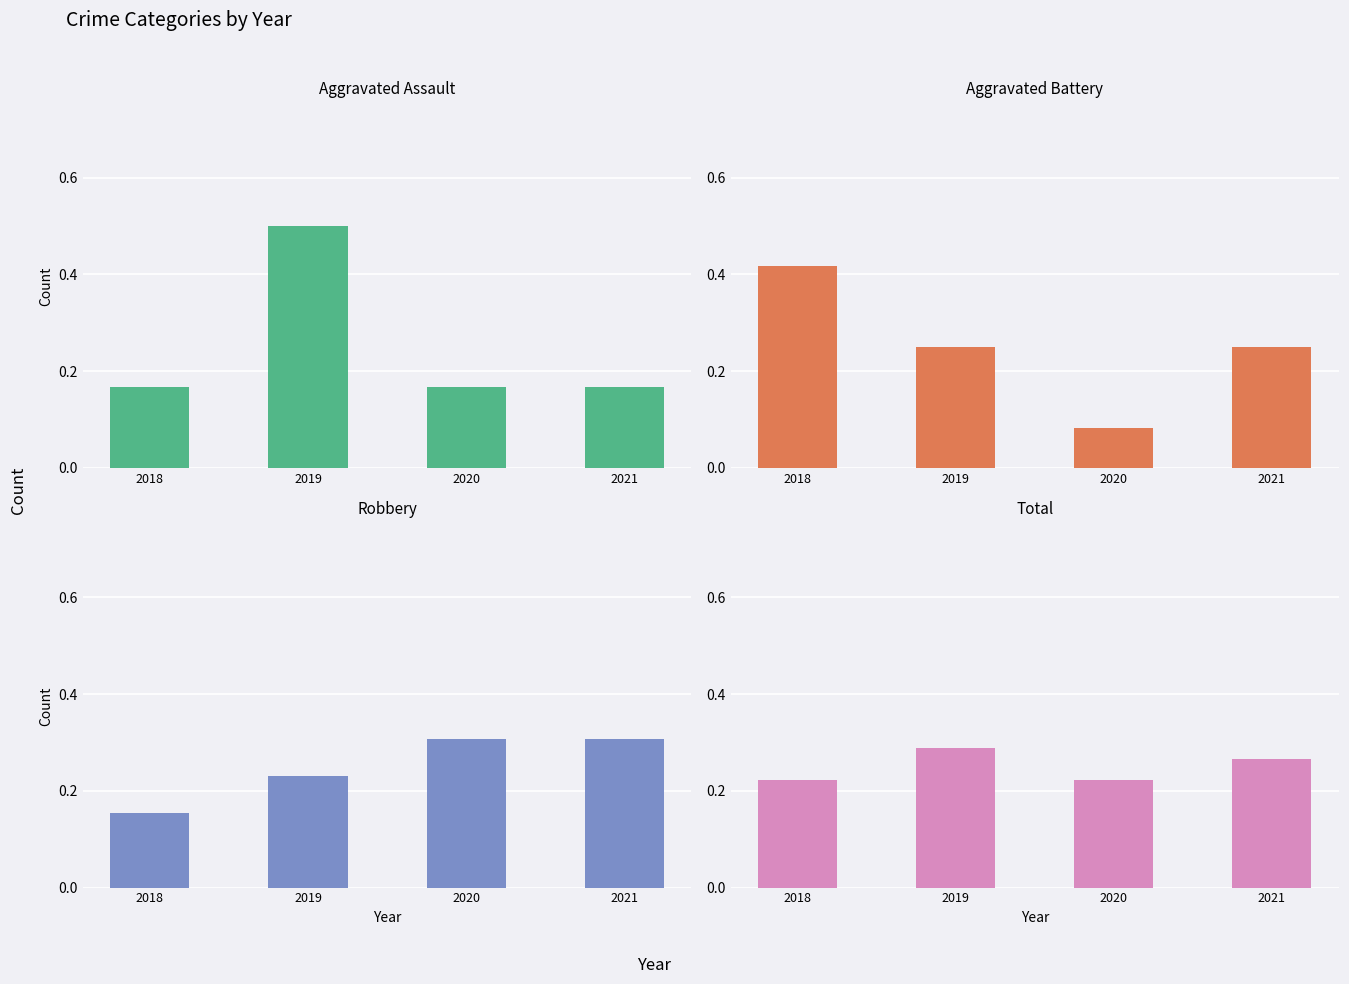

What is the greatest value displayed?

0.5